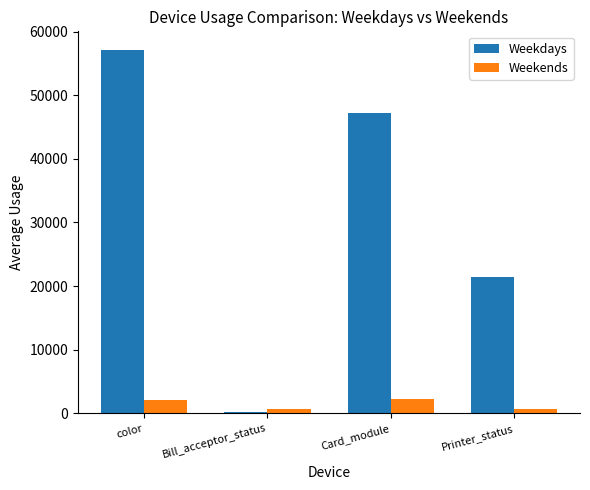

What is the maximum value shown in the chart?

57172.8